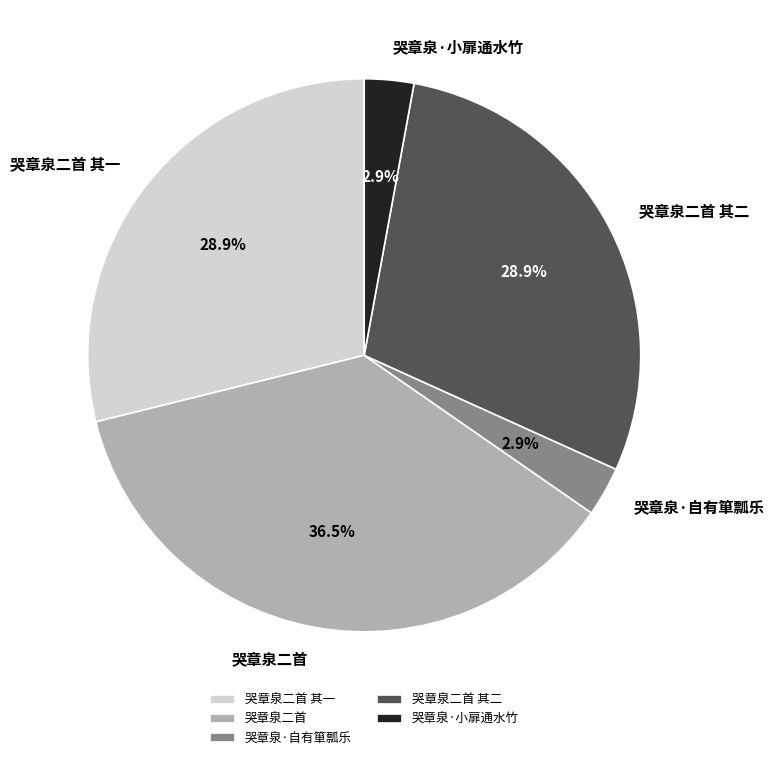

Is the sum of 哭章泉二首 and 哭章泉·自有箪瓢乐 greater than half?

No